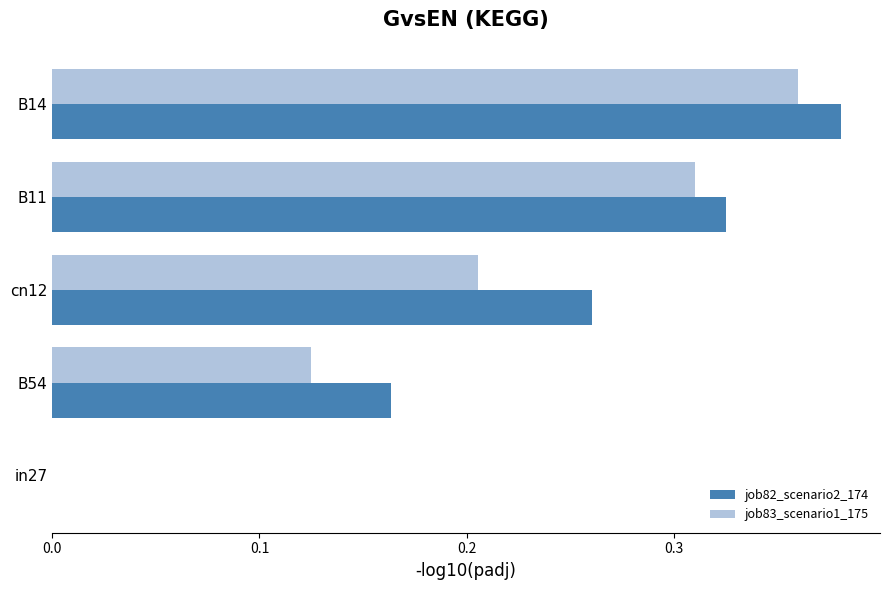

At which category is the sum across all series the highest?

B14